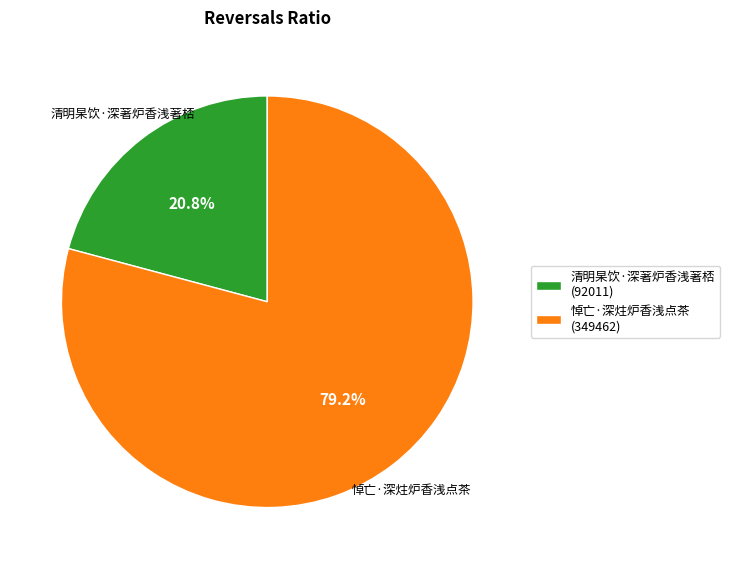

How many segments does this pie chart have?

2